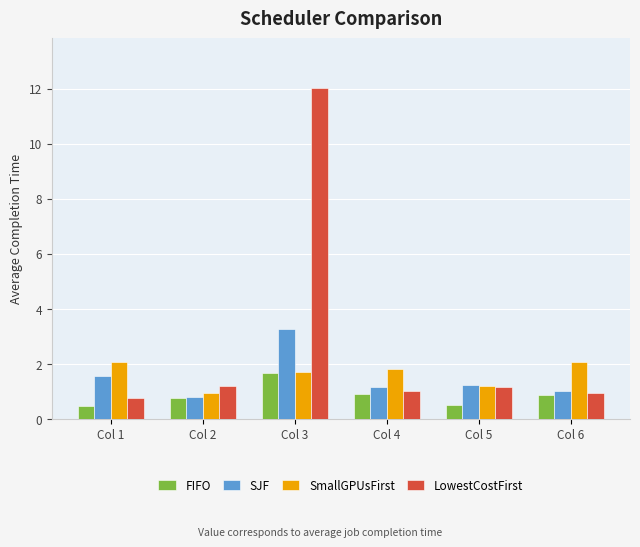

Is it true that SJF equals 1.6 at Col 1?

True